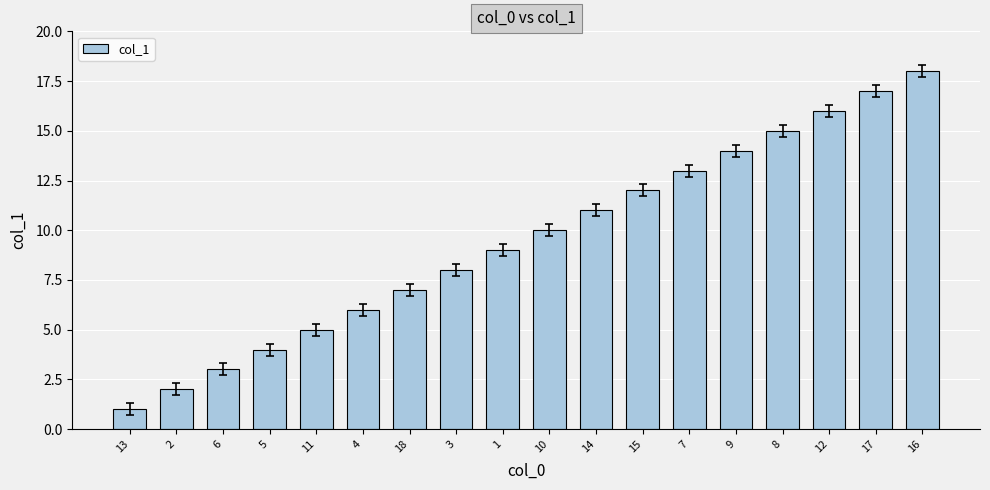

What is the change in value from 11 to 8?

+10